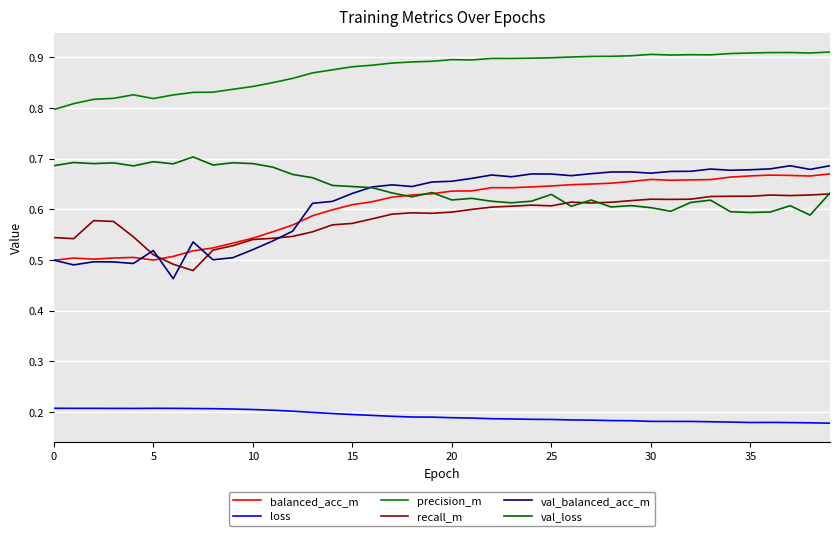

Reading right to left, what are all the values shown in this chart?

balanced_acc_m: 0.7	0.7	0.7	0.7	0.7	0.7	0.7	0.7	0.7	0.7	0.7	0.7	0.7	0.6	0.6	0.6	0.6	0.6	0.6	0.6	0.6	0.6	0.6	0.6	0.6	0.6	0.6	0.6	0.6	0.5	0.5	0.5	0.5	0.5	0.5	0.5	0.5	0.5	0.5	0.5
loss: 0.2	0.2	0.2	0.2	0.2	0.2	0.2	0.2	0.2	0.2	0.2	0.2	0.2	0.2	0.2	0.2	0.2	0.2	0.2	0.2	0.2	0.2	0.2	0.2	0.2	0.2	0.2	0.2	0.2	0.2	0.2	0.2	0.2	0.2	0.2	0.2	0.2	0.2	0.2	0.2
precision_m: 0.9	0.9	0.9	0.9	0.9	0.9	0.9	0.9	0.9	0.9	0.9	0.9	0.9	0.9	0.9	0.9	0.9	0.9	0.9	0.9	0.9	0.9	0.9	0.9	0.9	0.9	0.9	0.9	0.9	0.8	0.8	0.8	0.8	0.8	0.8	0.8	0.8	0.8	0.8	0.8
recall_m: 0.6	0.6	0.6	0.6	0.6	0.6	0.6	0.6	0.6	0.6	0.6	0.6	0.6	0.6	0.6	0.6	0.6	0.6	0.6	0.6	0.6	0.6	0.6	0.6	0.6	0.6	0.6	0.5	0.5	0.5	0.5	0.5	0.5	0.5	0.5	0.5	0.6	0.6	0.5	0.5
val_balanced_acc_m: 0.7	0.7	0.7	0.7	0.7	0.7	0.7	0.7	0.7	0.7	0.7	0.7	0.7	0.7	0.7	0.7	0.7	0.7	0.7	0.7	0.7	0.6	0.6	0.6	0.6	0.6	0.6	0.6	0.5	0.5	0.5	0.5	0.5	0.5	0.5	0.5	0.5	0.5	0.5	0.5
val_loss: 0.6	0.6	0.6	0.6	0.6	0.6	0.6	0.6	0.6	0.6	0.6	0.6	0.6	0.6	0.6	0.6	0.6	0.6	0.6	0.6	0.6	0.6	0.6	0.6	0.6	0.6	0.7	0.7	0.7	0.7	0.7	0.7	0.7	0.7	0.7	0.7	0.7	0.7	0.7	0.7